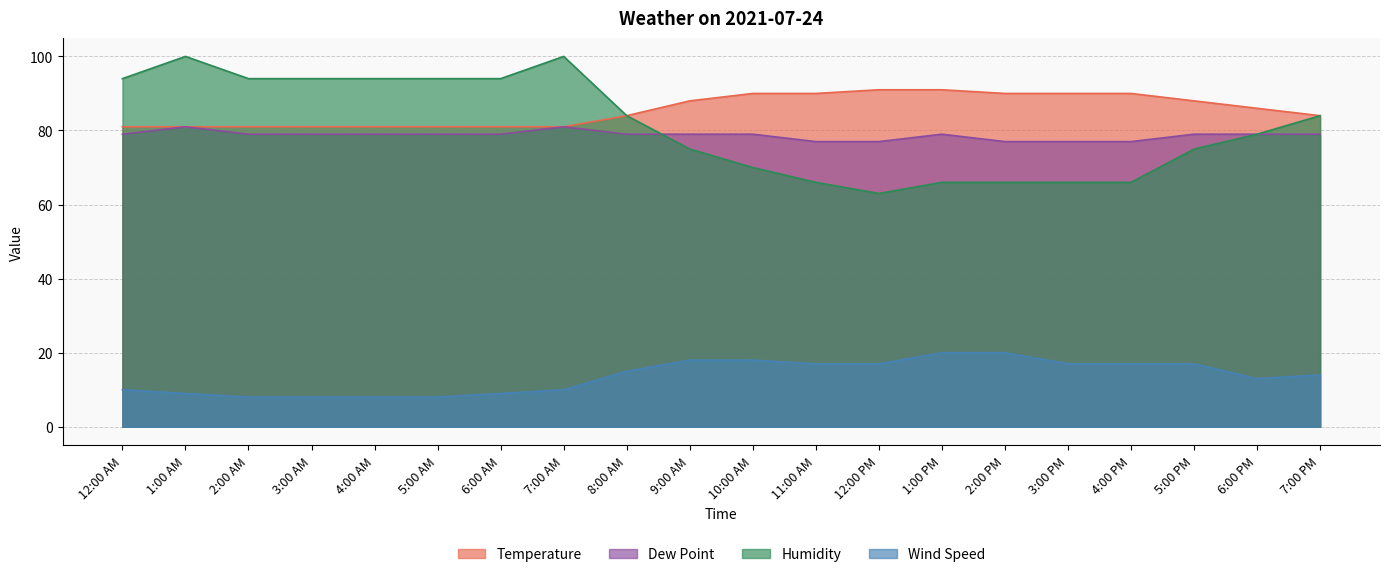

What is the difference between the second highest and second lowest values in the Temperature series?

10